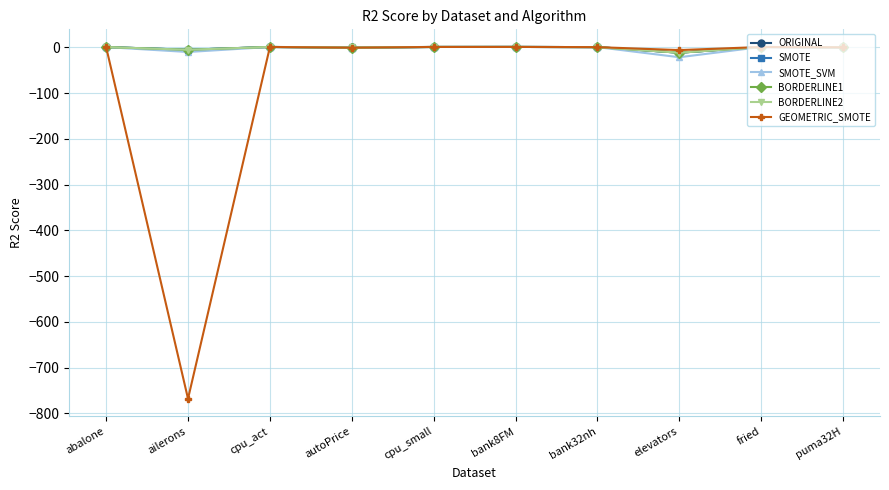

Where is the first local minimum for GEOMETRIC_SMOTE?

ailerons